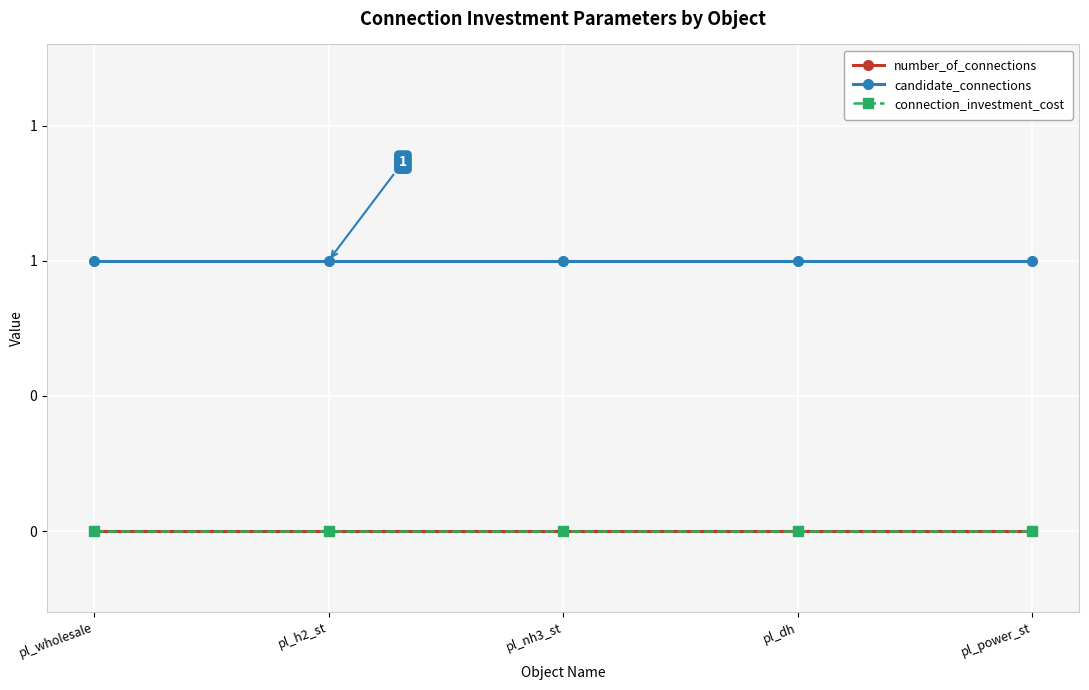

Does the chart have visible grid lines?

Yes